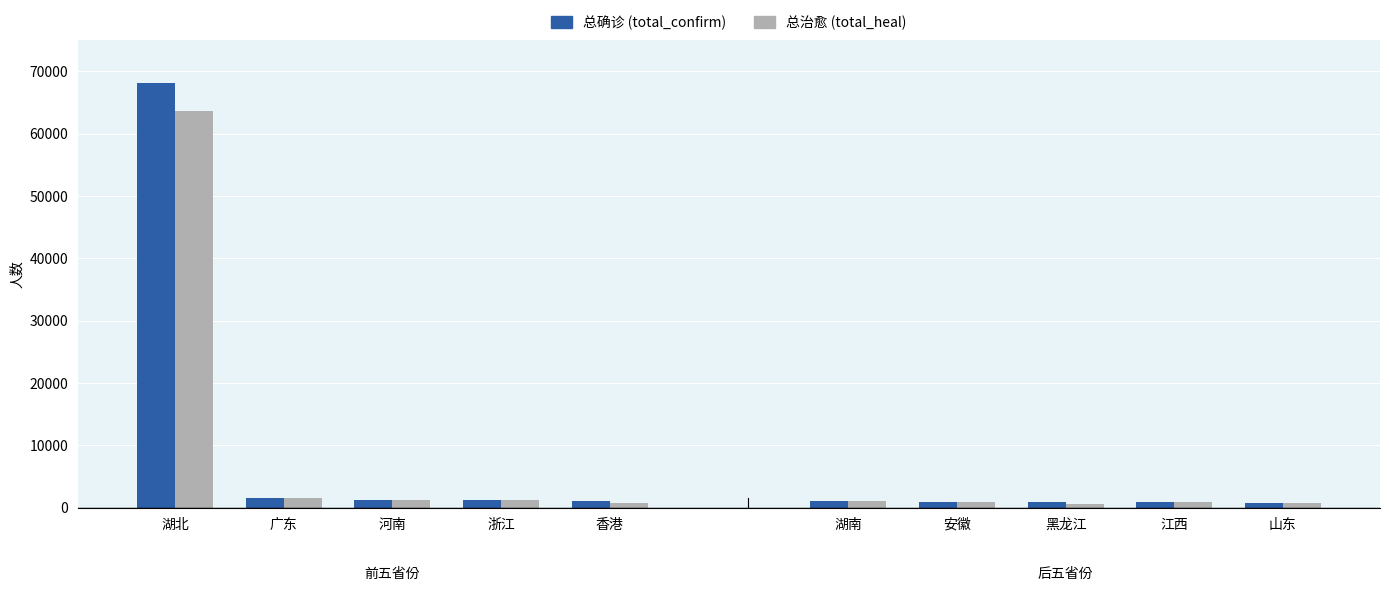

The total_confirm series shows 1037 at 香港. True or false?

True